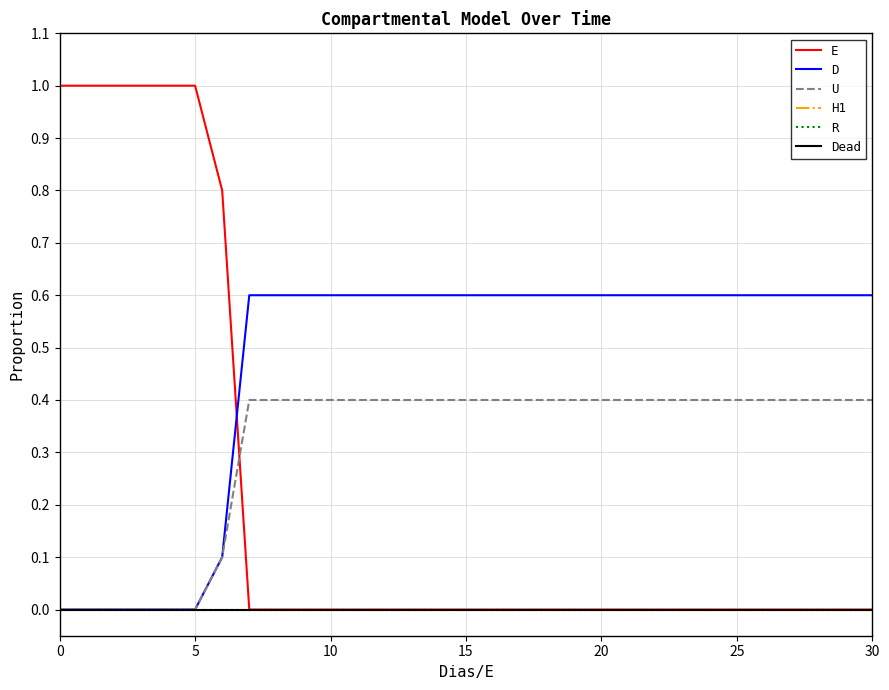

How many lines are shown in the chart?

6